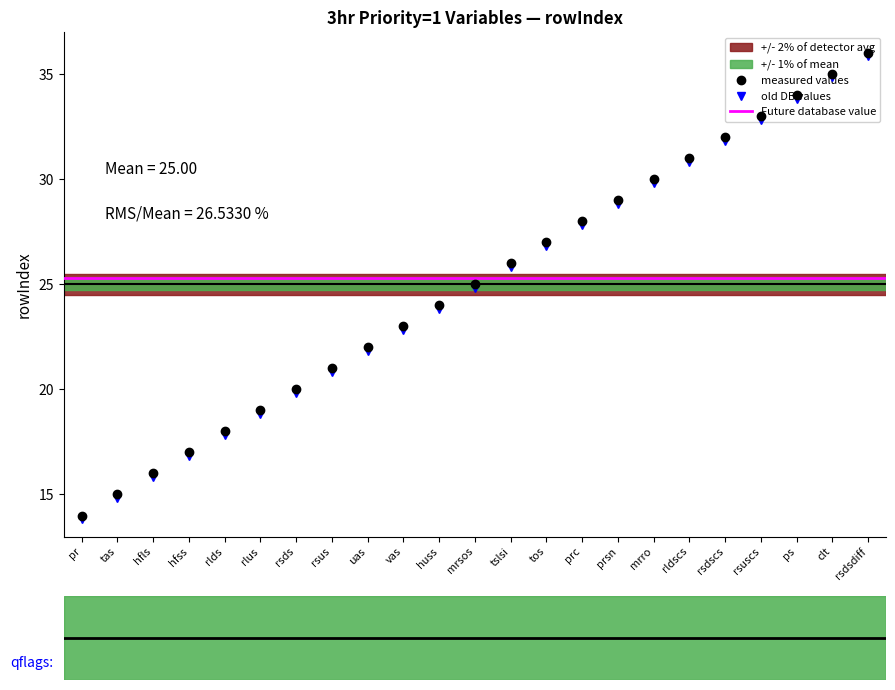

Rank the categories by old DB values value from lowest to highest.

pr, tas, hfls, hfss, rlds, rlus, rsds, rsus, uas, vas, huss, mrsos, tslsi, tos, prc, prsn, mrro, rldscs, rsdscs, rsuscs, ps, clt, rsdsdiff